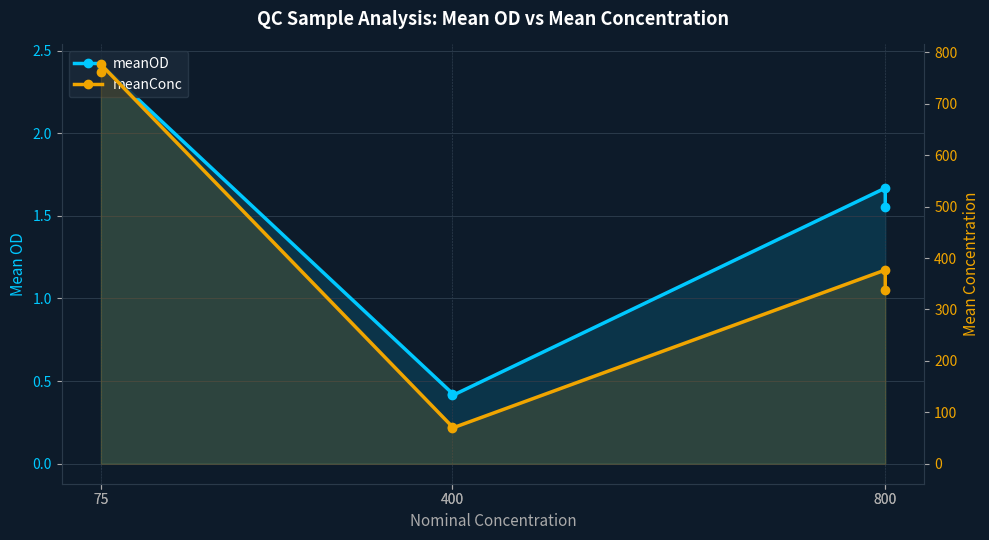

At which category is the sum across all series the highest?

75